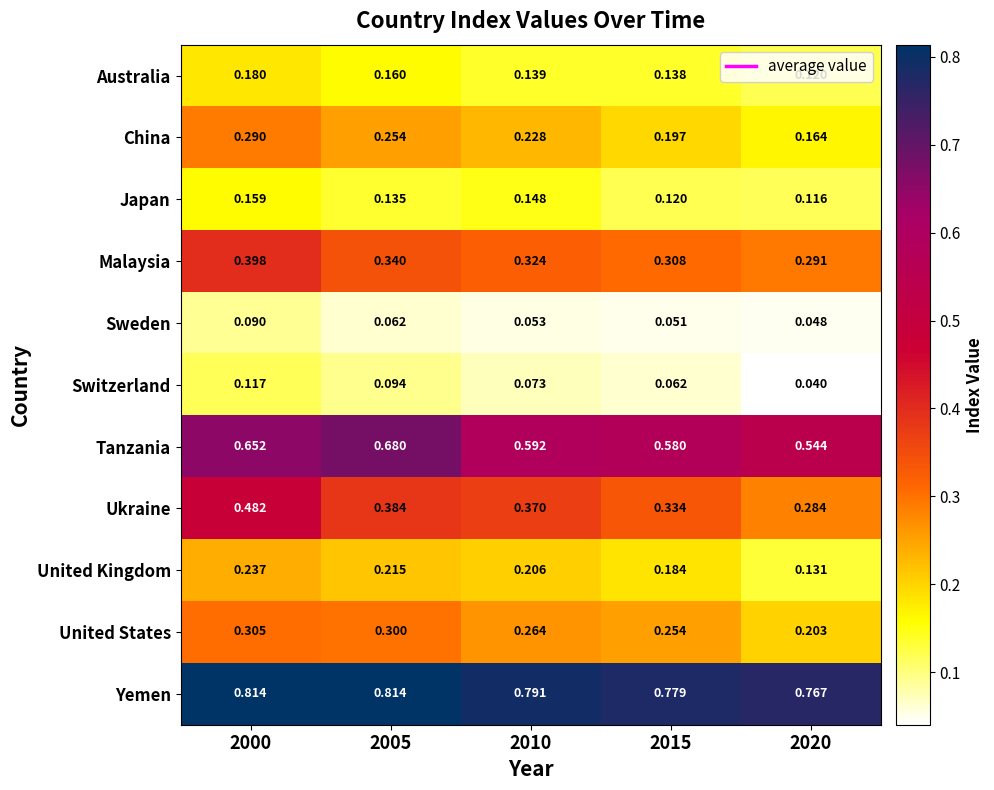

Which series has the largest range (max minus min)?

Ukraine